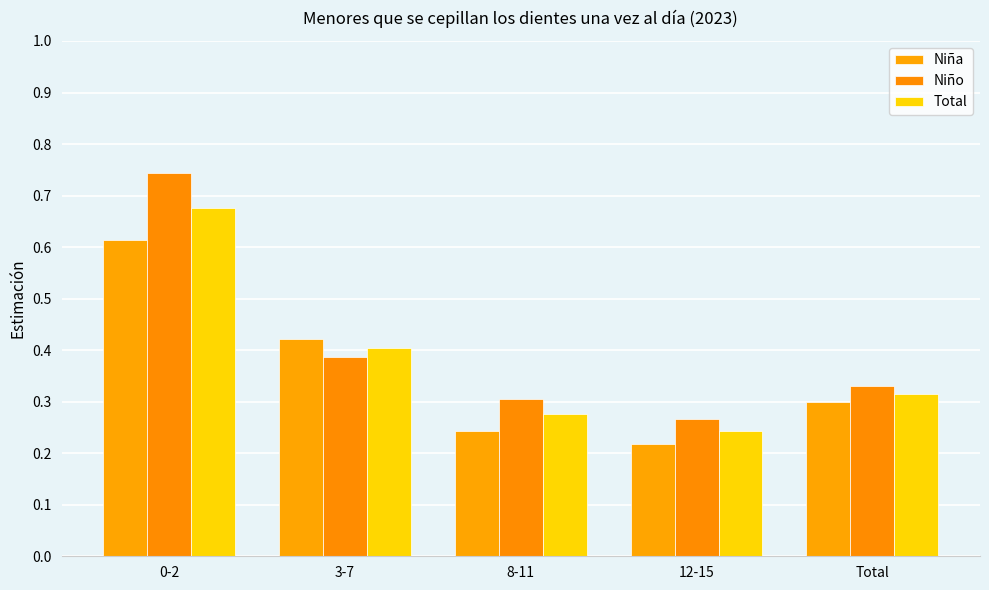

Where is Total nearest to the value 0?

12-15